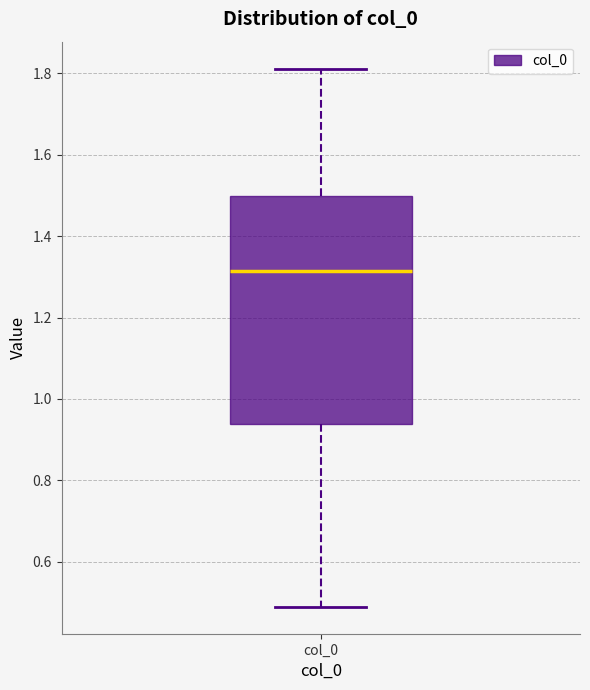

Transcribe this box plot: give where the median line is, the range the box spans, and where the two whiskers end, as read against the y-axis. The values are not printed on the chart, so give them approximately, as read against the axis.

median 1.32, box 0.94 to 1.50, whiskers 0.48 to 1.82